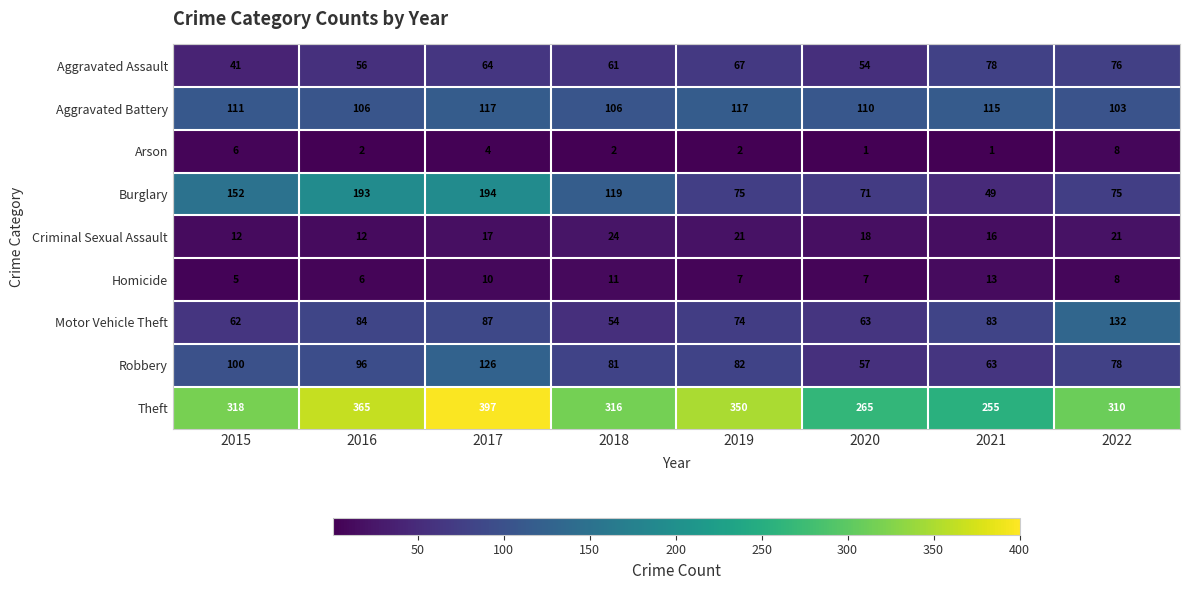

Which series has the largest total across all categories?

Theft